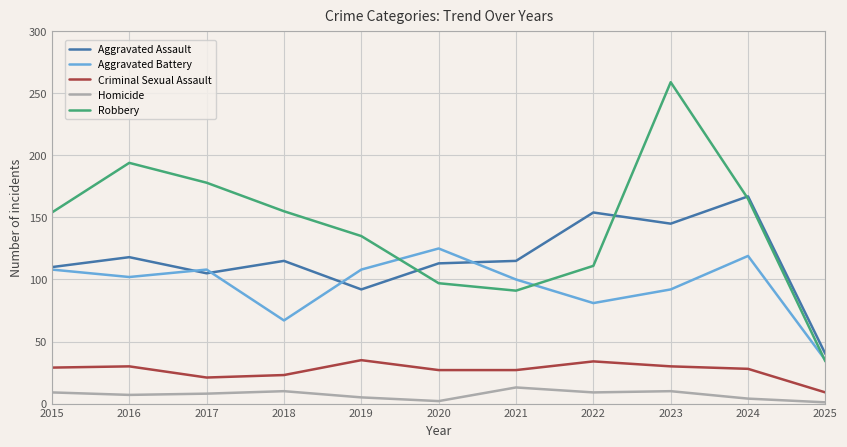

Where does the Aggravated Battery series first go above 102?

2015